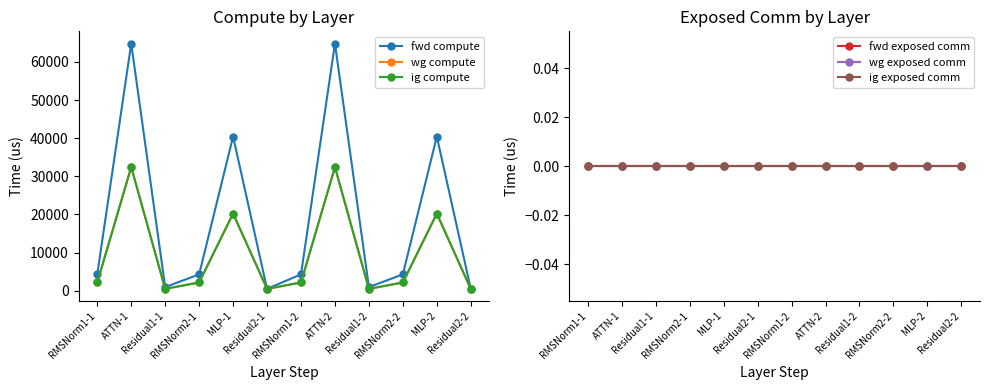

Where is wg compute nearest to the value 16436?

MLP-1